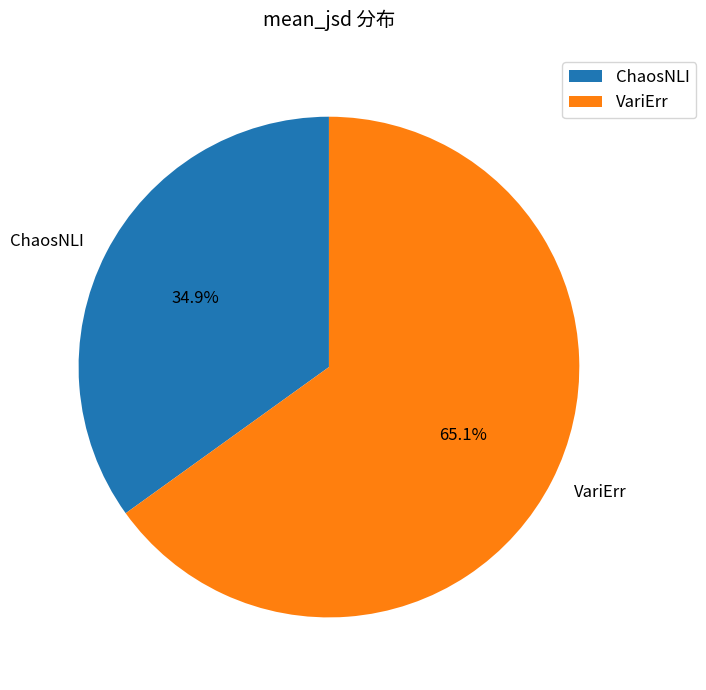

The VariErr slice represents 65% of the pie. True or false?

True